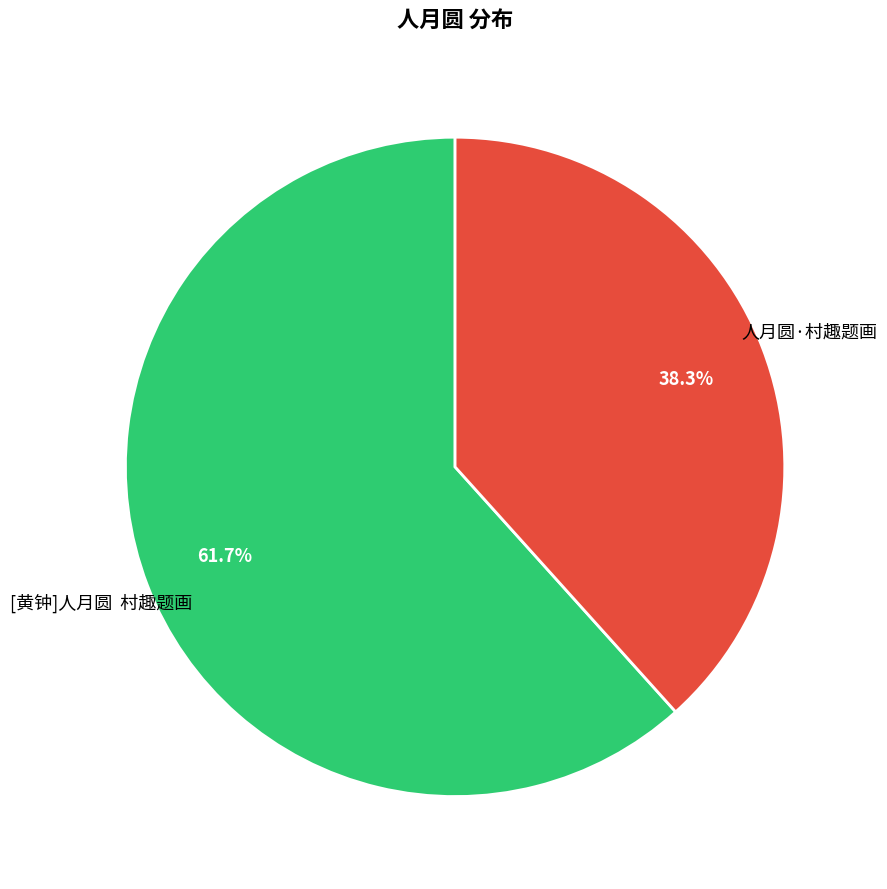

To the nearest percent, what is the difference between the largest and smallest slice percentages?

23%